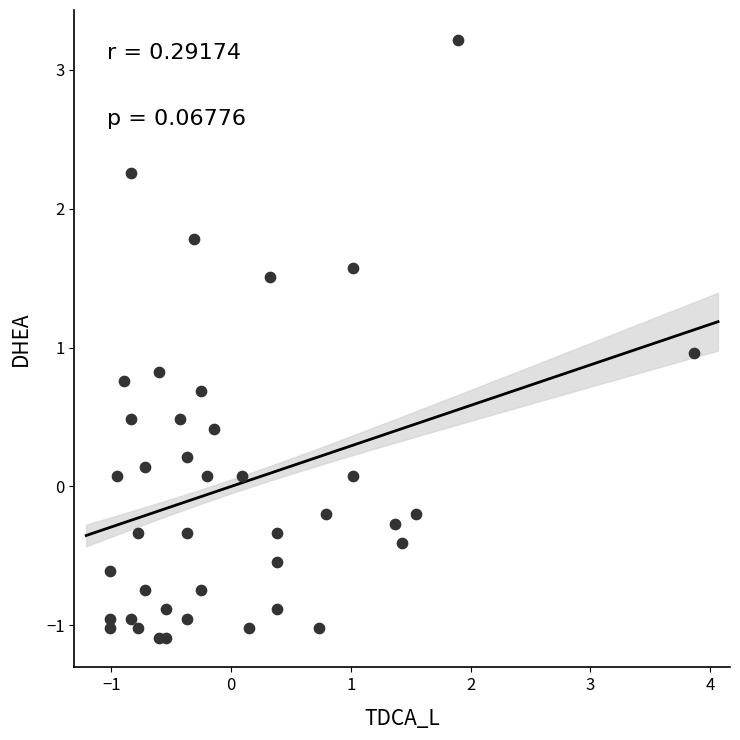

What is the range of Y values (max minus min)?

4.3